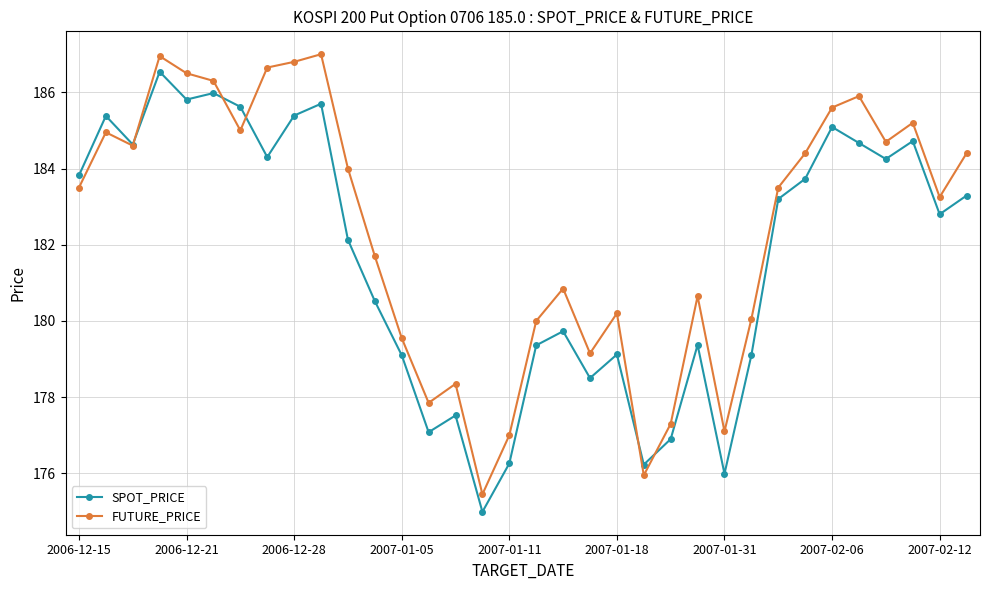

How many values in the SPOT_PRICE series are below 183?

17